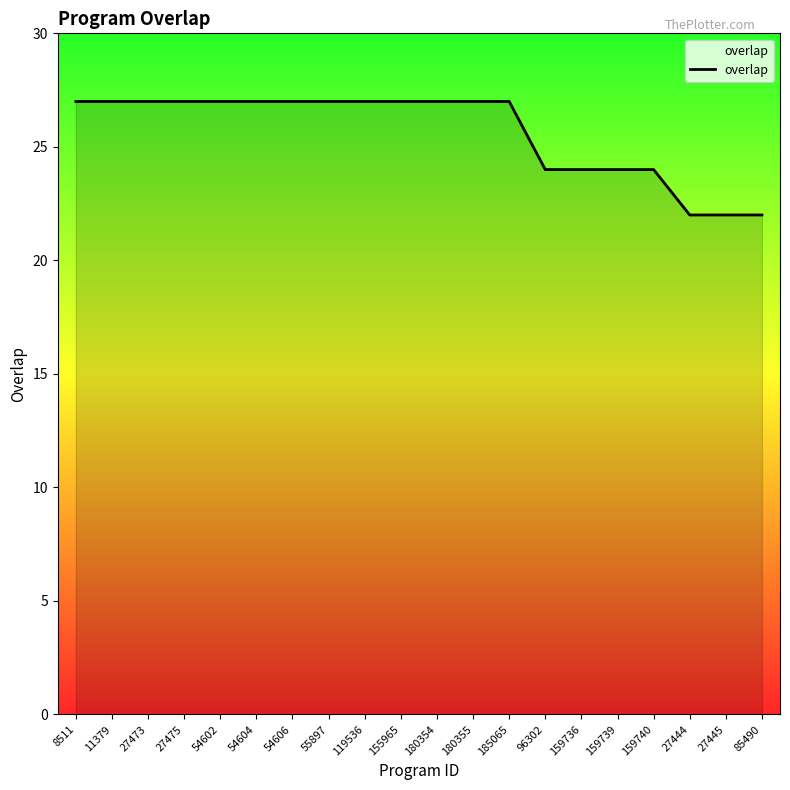

The chart shows a value of 48 at 11379. True or false?

False